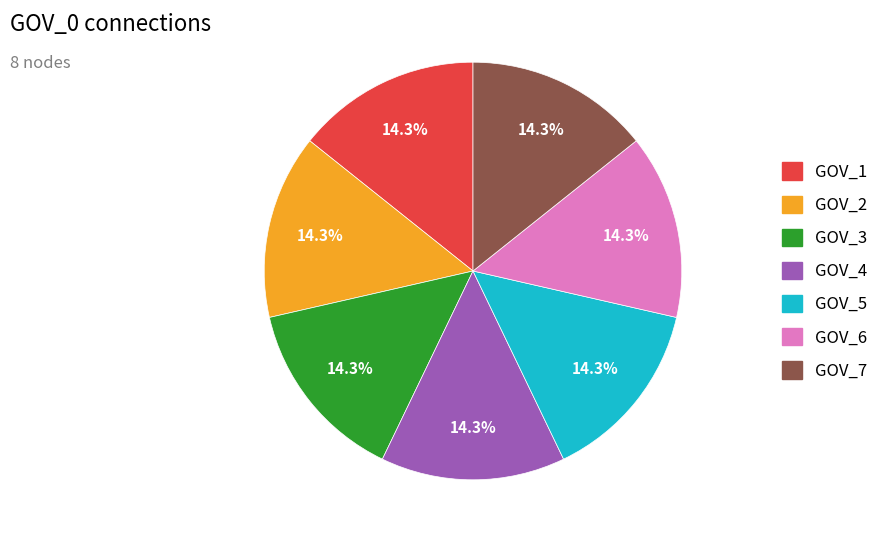

Count the number of slices in the pie.

7